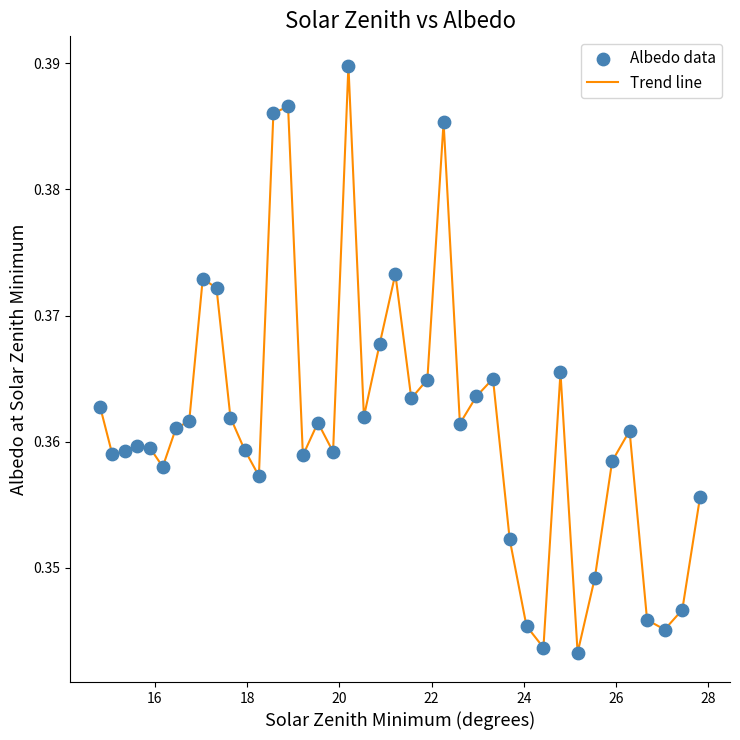

Is this an area chart (filled region under the line)?

No